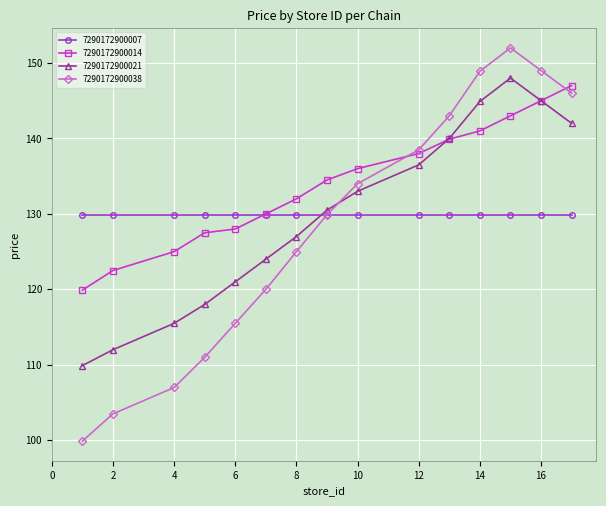

Which series has the largest range (max minus min)?

7290172900038